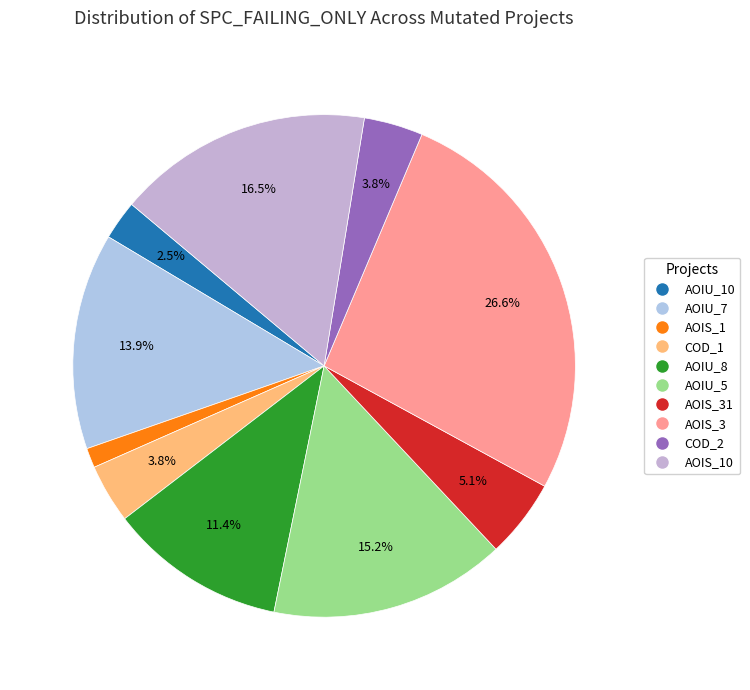

To the nearest percent, what is the difference between the largest and smallest slice percentages?

25%